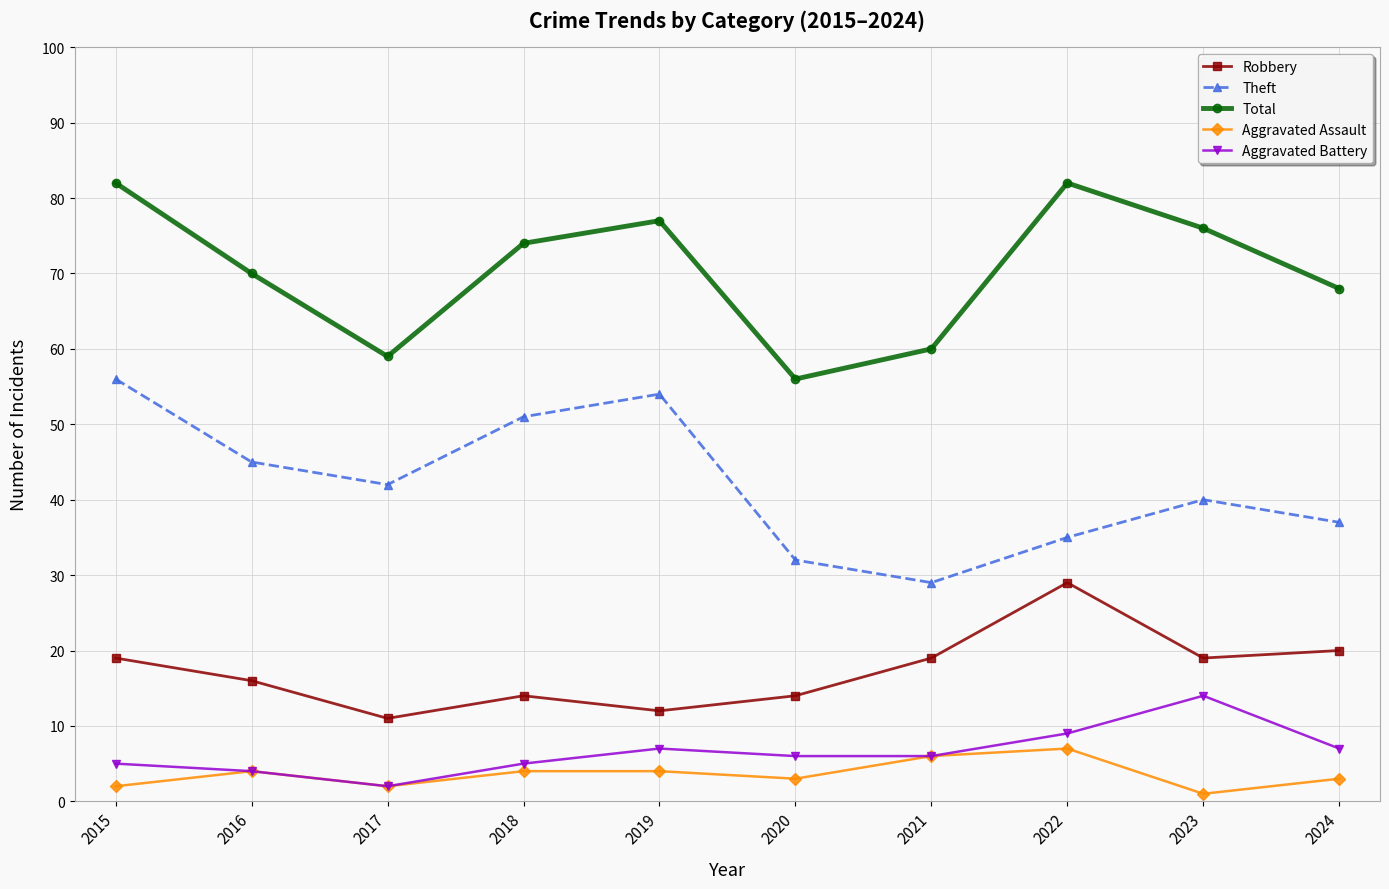

Is it true that Total equals 42 at 2023?

False